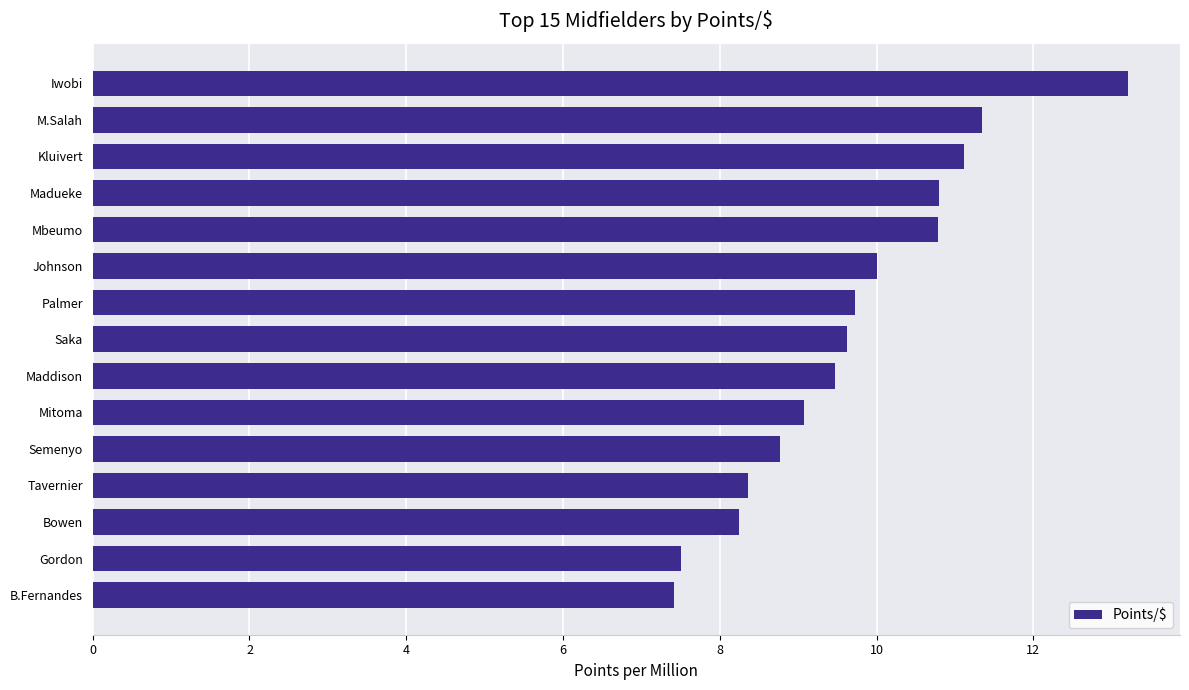

The value at Kluivert is 11.1. True or false?

True